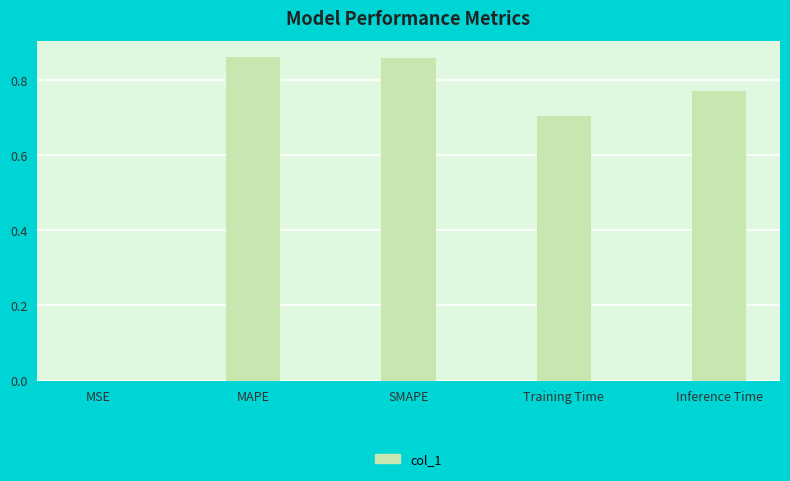

Between MAPE and Training Time, which is larger?

MAPE